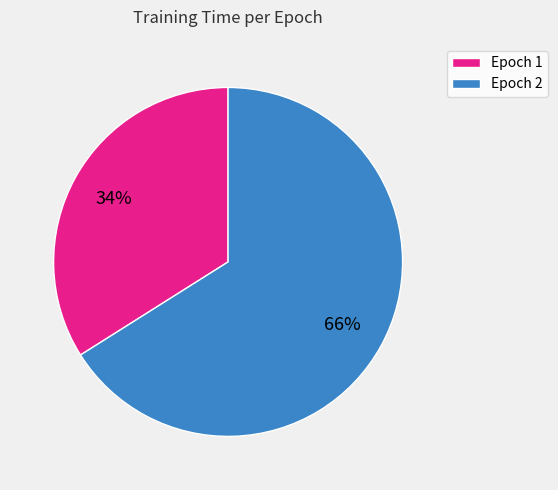

What percentage is the Epoch 2 slice, to the nearest percent?

66%